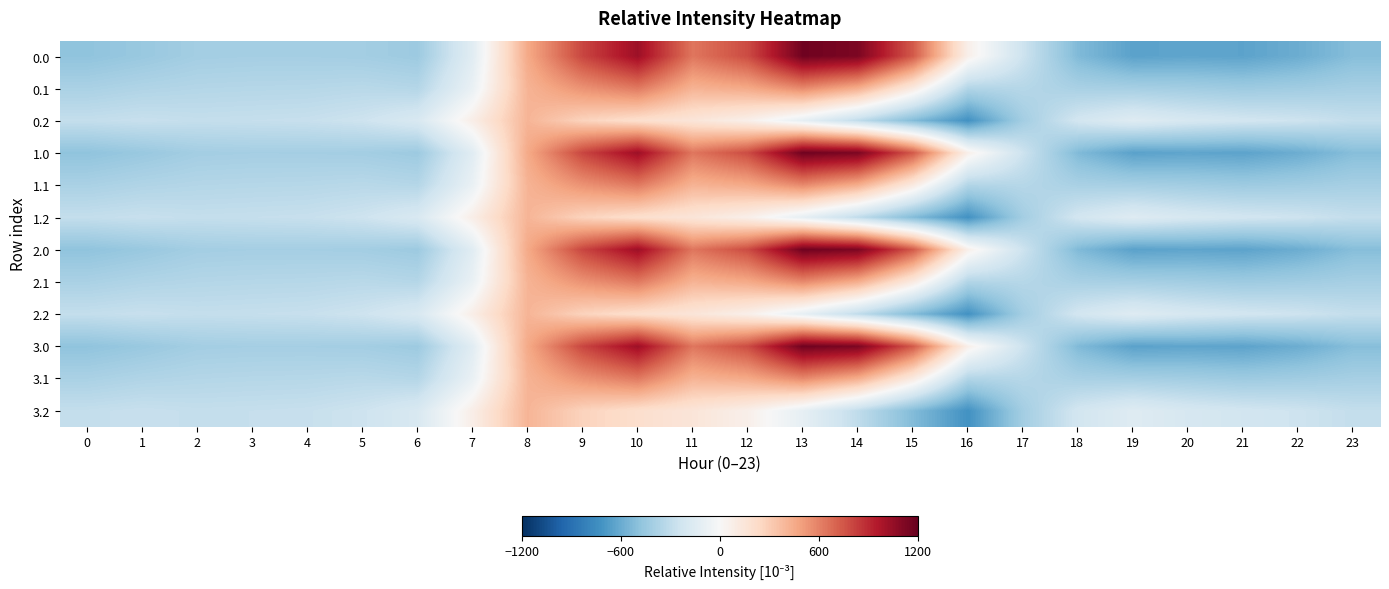

What is the total value across all series at 14?

5060.0